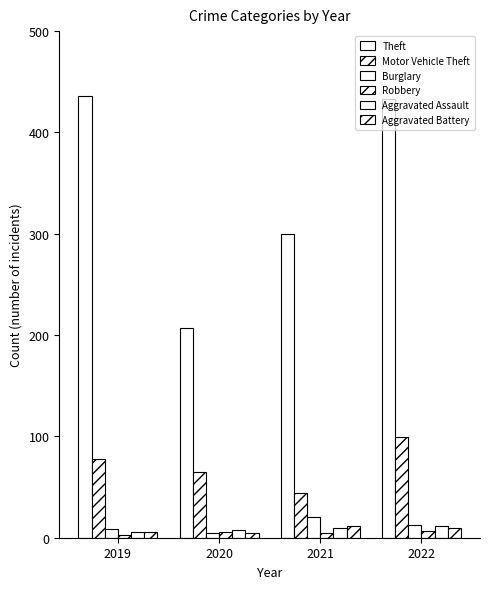

What is the difference between the second highest and minimum values in the Theft series?

226